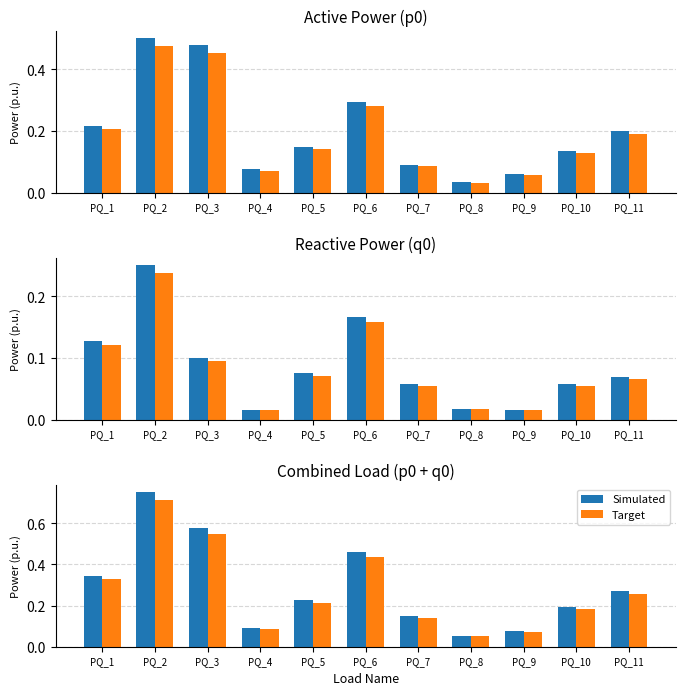

The Simulated series shows 0.7 at PQ_6. True or false?

False